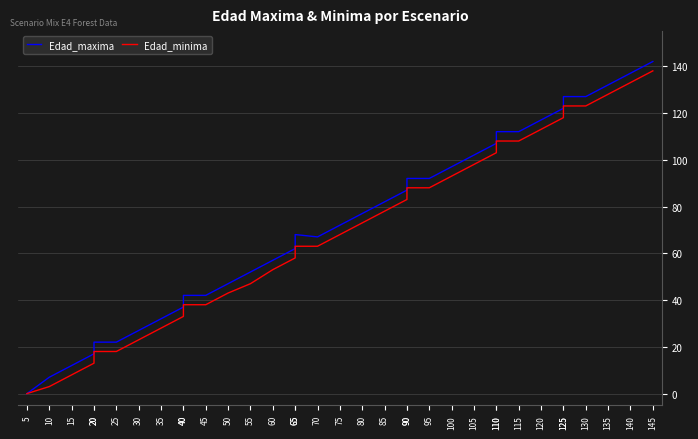

How many lines are shown in the chart?

2